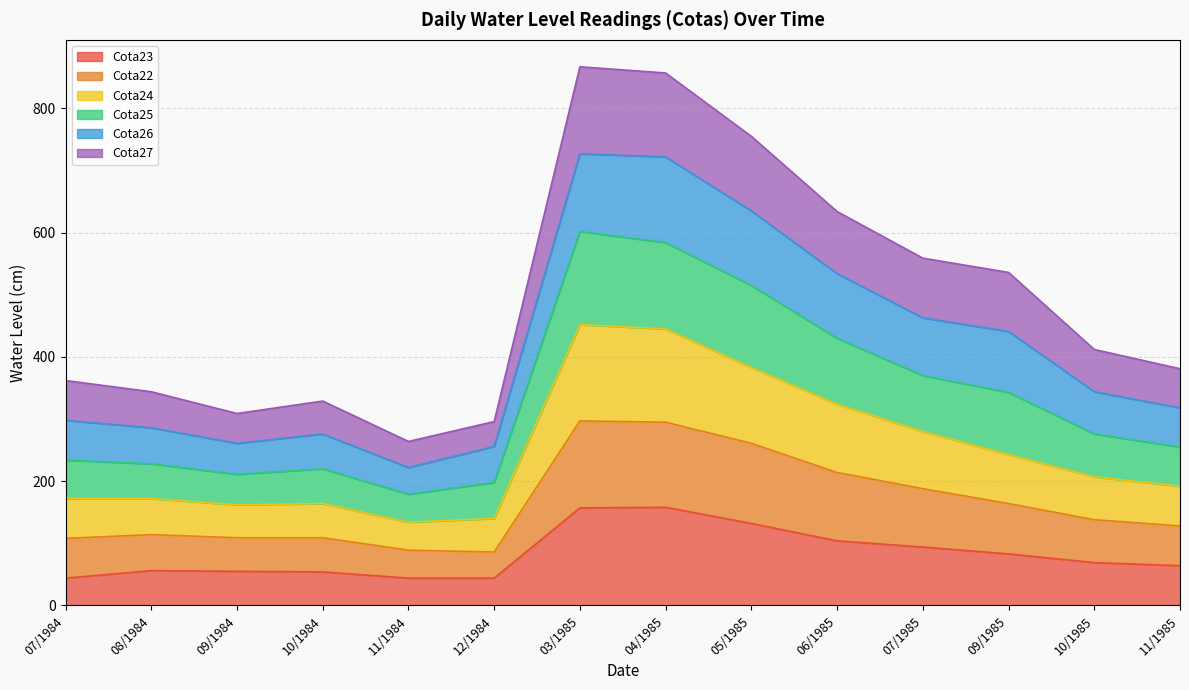

How many lines are shown in the chart?

6